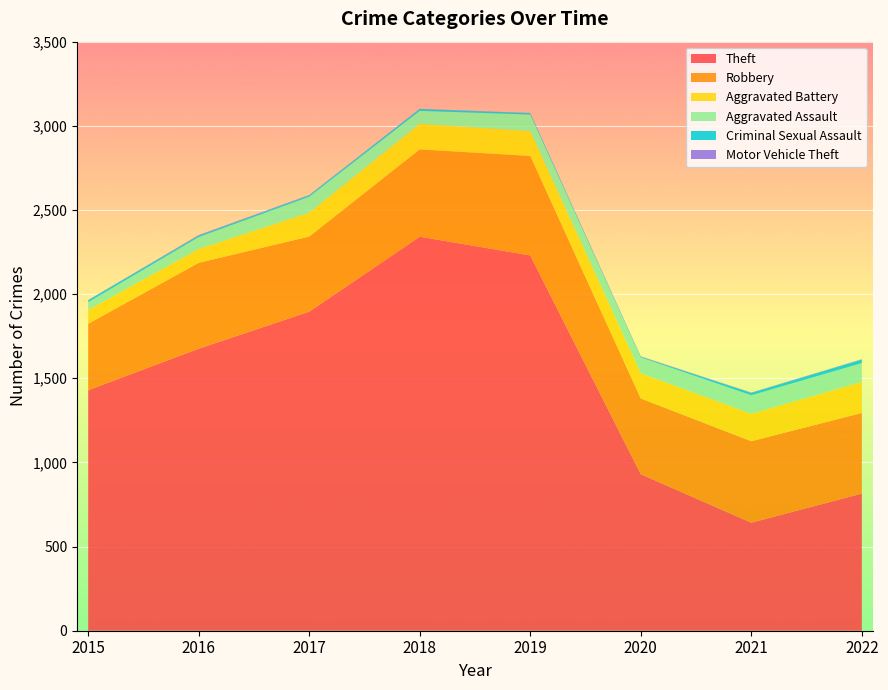

Reading right to left, list all the values displayed in this chart.

Theft: 2022=815	2021=642	2020=930	2019=2230	2018=2341	2017=1896	2016=1676	2015=1429
Robbery: 2022=479	2021=484	2020=450	2019=591	2018=519	2017=446	2016=510	2015=395
Aggravated Battery: 2022=184	2021=163	2020=150	2019=148	2018=152	2017=142	2016=82	2015=82
Aggravated Assault: 2022=112	2021=110	2020=94	2019=98	2018=77	2017=95	2016=71	2015=46
Criminal Sexual Assault: 2022=21	2021=14	2020=3	2019=8	2018=11	2017=8	2016=8	2015=12
Motor Vehicle Theft: 2022=2	2021=2	2020=3	2019=1	2018=1	2017=2	2016=4	2015=1